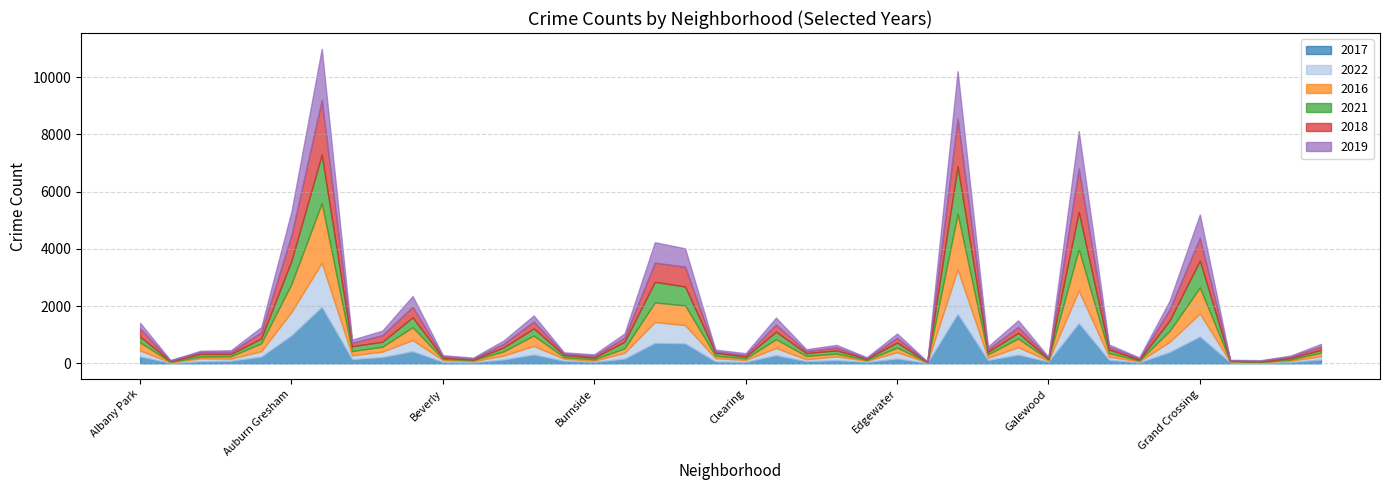

How many interior local peaks does the 2017 series have?

11